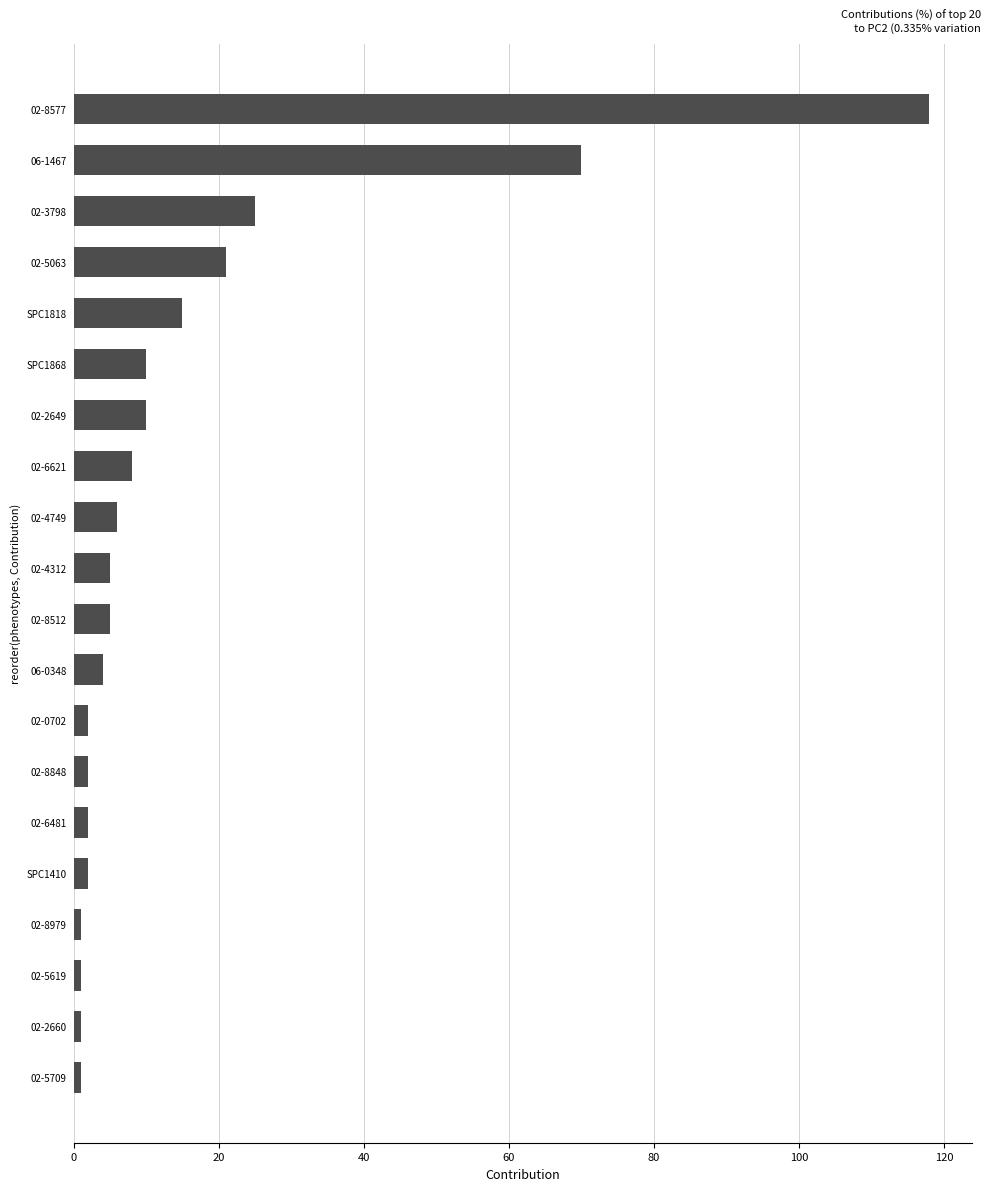

Does the chart contain stacked bars?

No